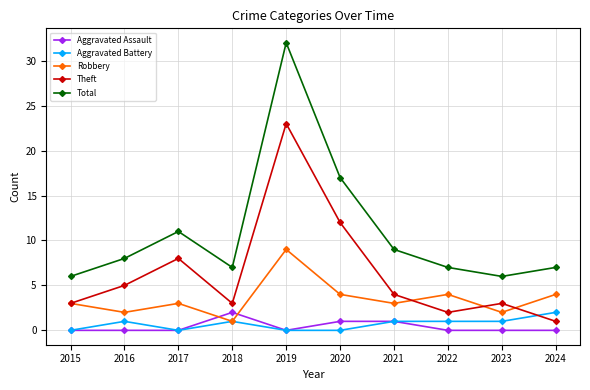

True or false: Total and Aggravated Battery intersect in this chart.

False